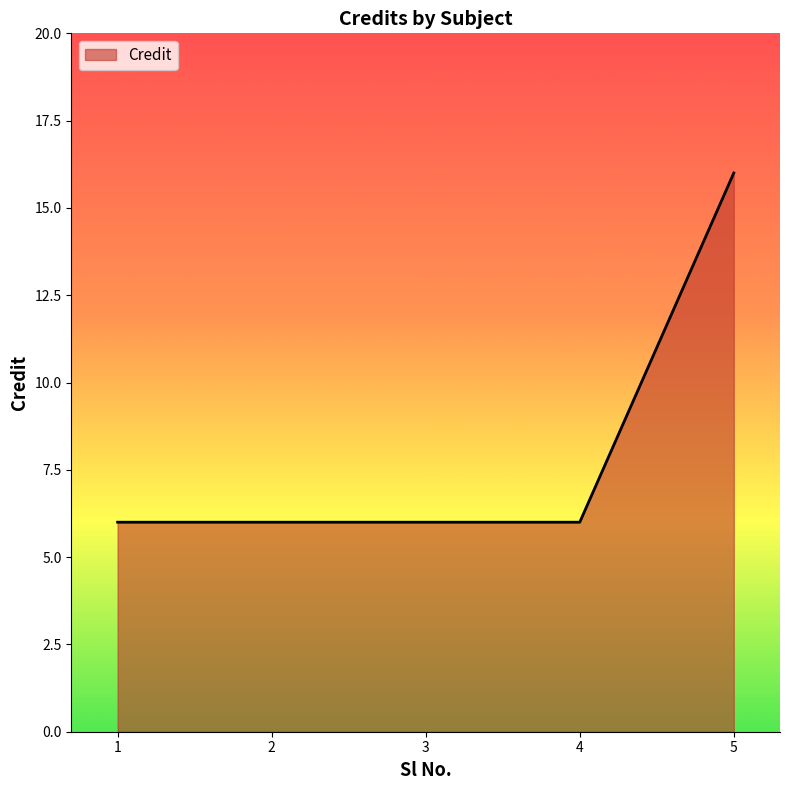

What is the average value?

8